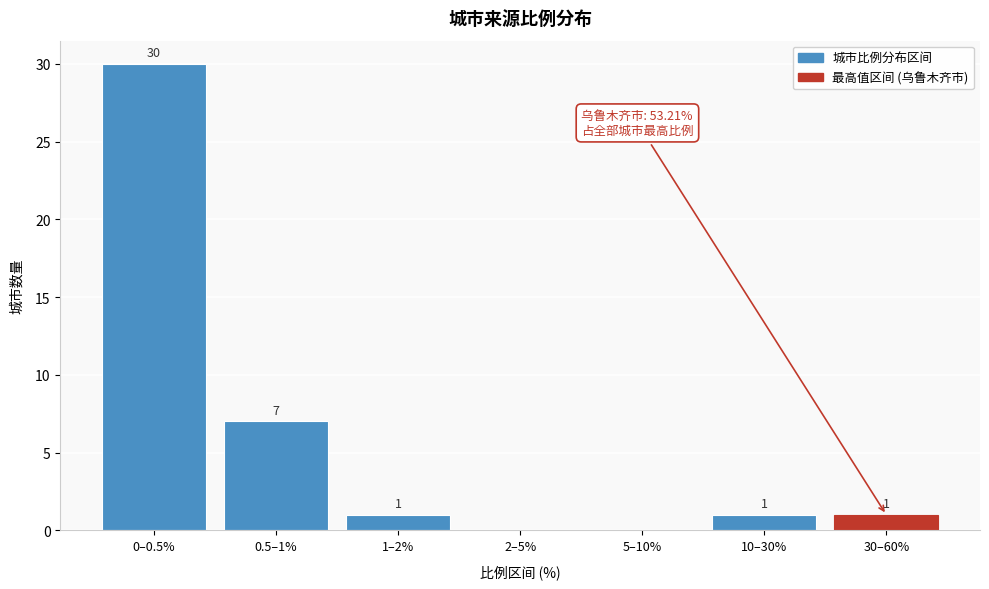

Reading left to right, extract all data points from this chart.

0–0.5%=30	0.5–1%=7	1–2%=1	2–5%=0	5–10%=0	10–30%=1	30–60%=1